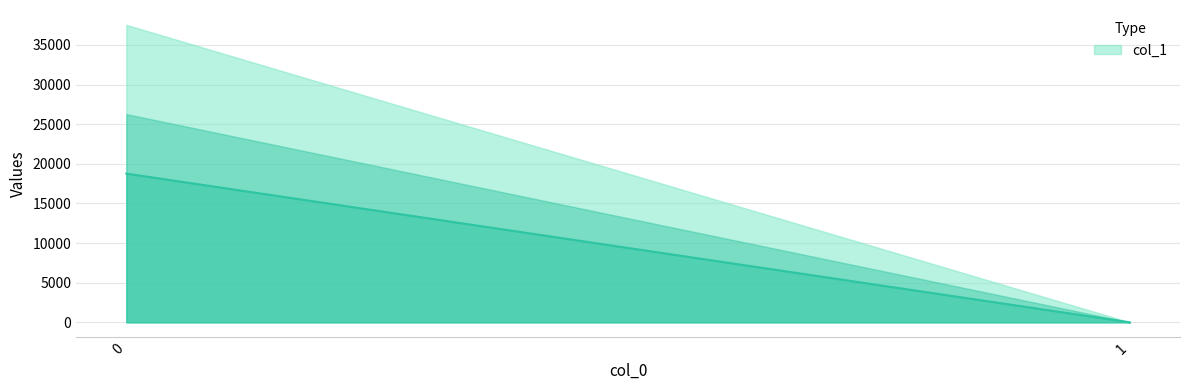

List the labels in order of value, smallest first.

1, 0